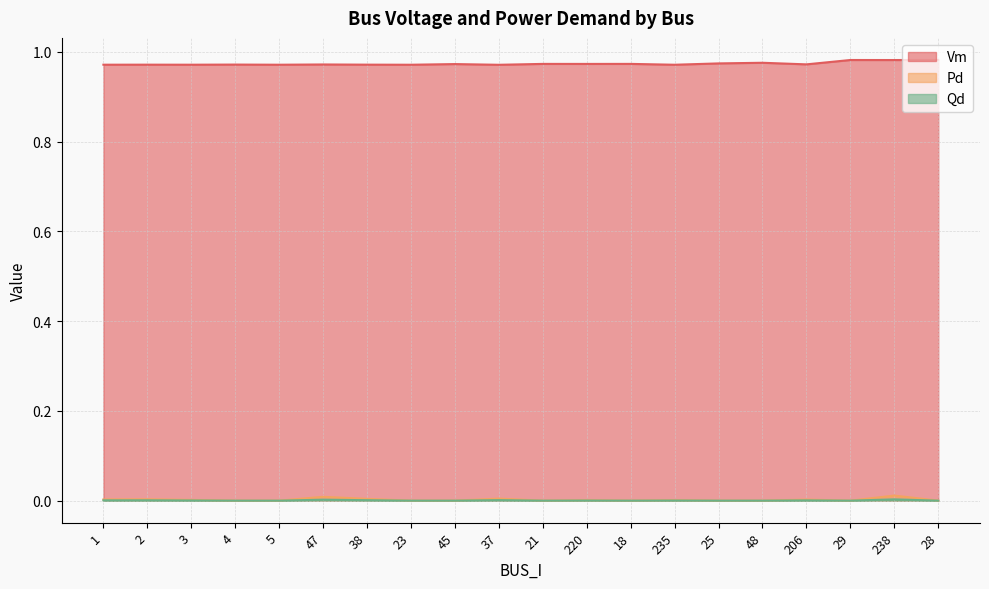

Which series has the largest total across all categories?

Vm